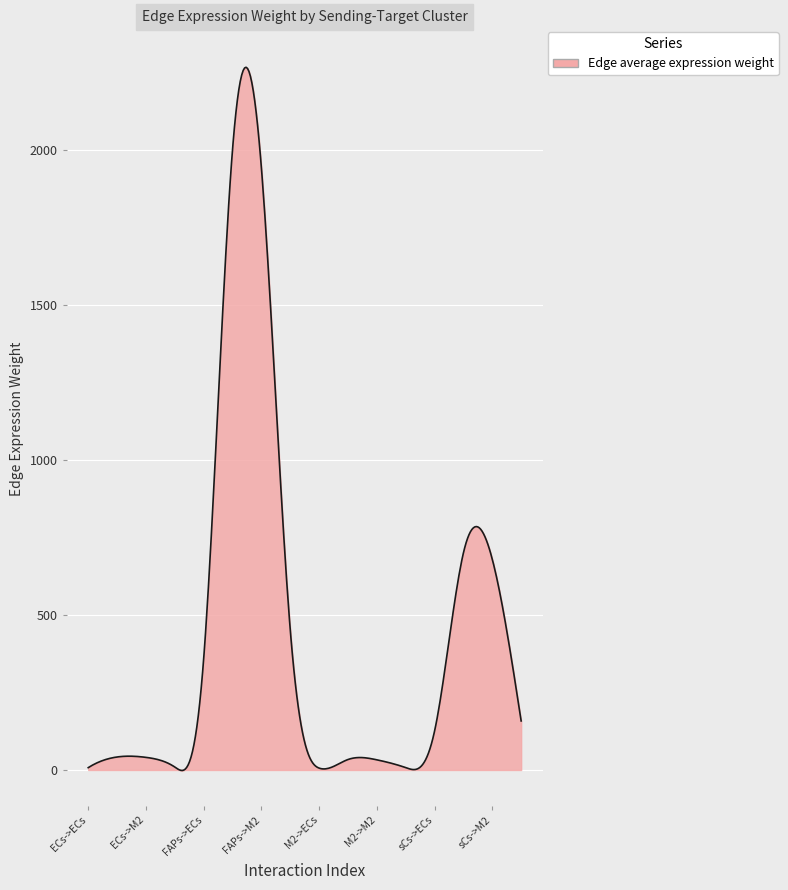

What is the maximum value shown in the chart?

2267.2